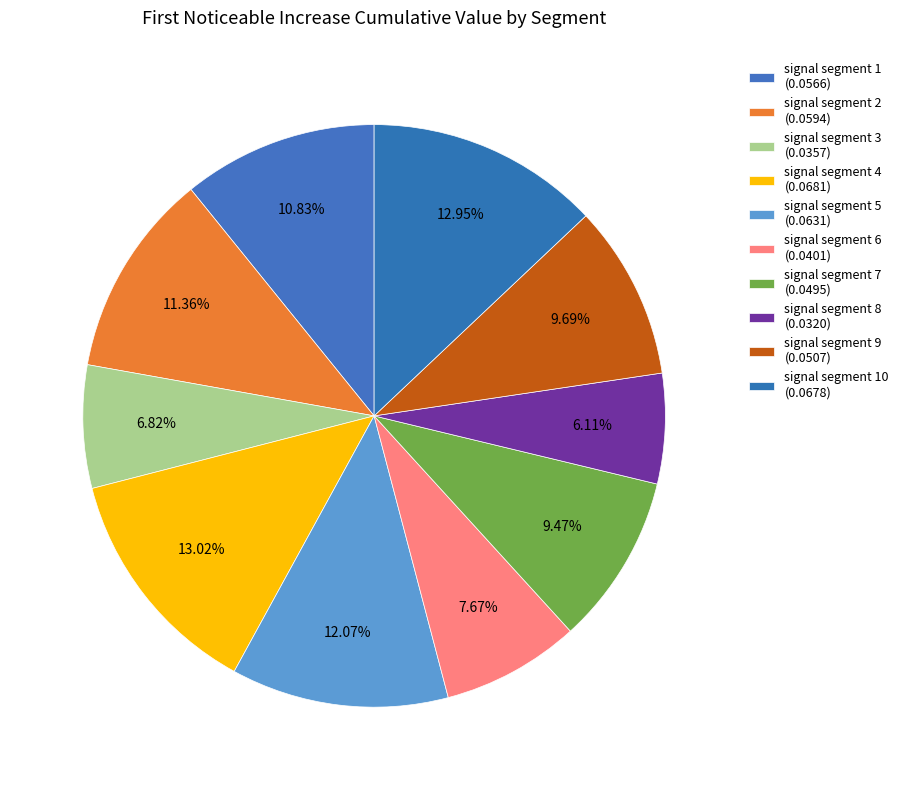

Which slice is the largest?

signal segment 4